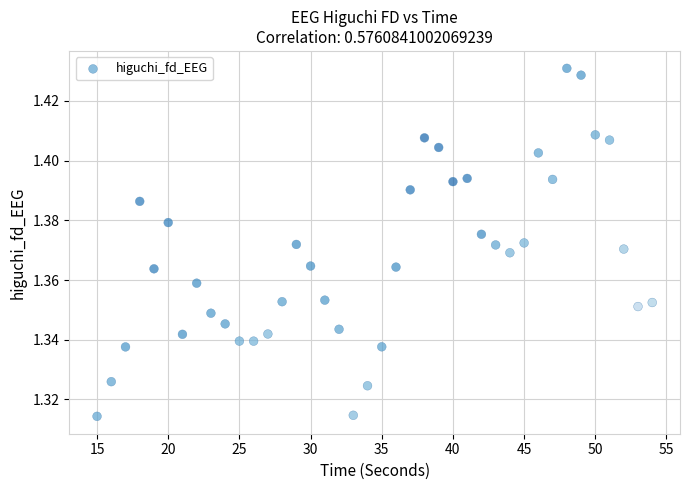

What is the range of X values (max minus min)?

39.0